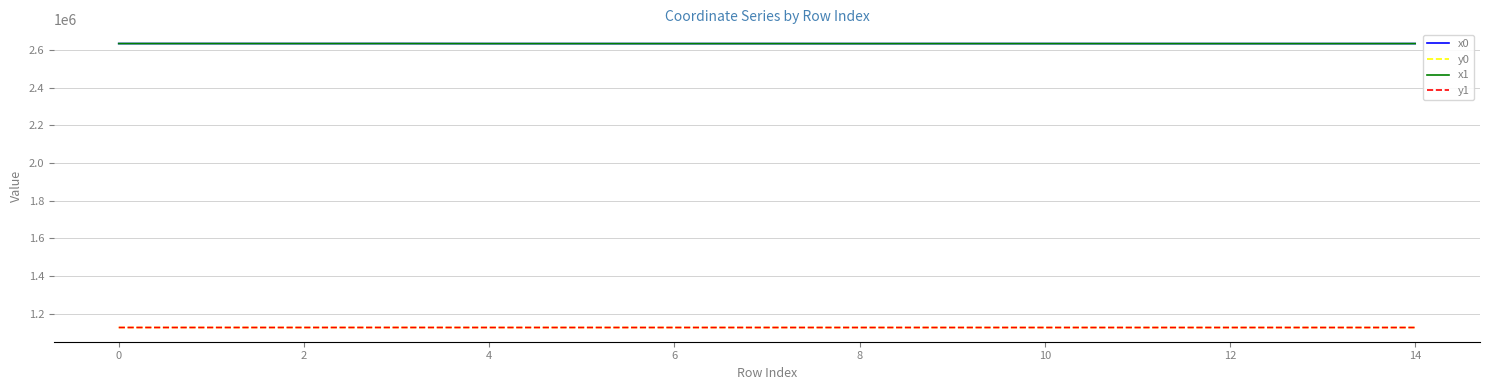

What is the highest value of the x0 series?

2633834.4